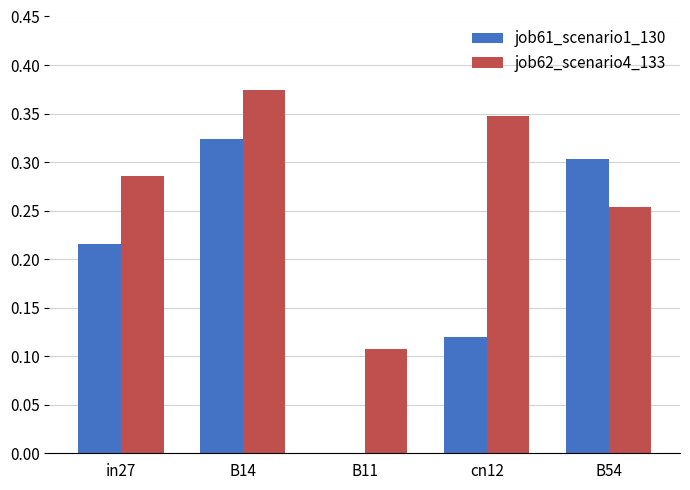

What is the sum of all job62_scenario4_133 values?

1.4